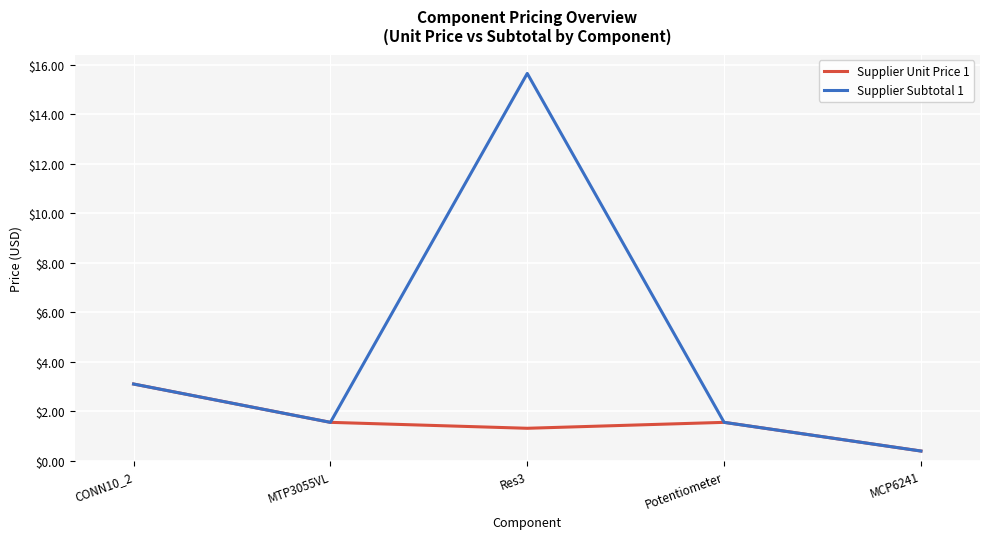

What is the approximate value of Supplier Subtotal 1 at MCP6241?

0.4